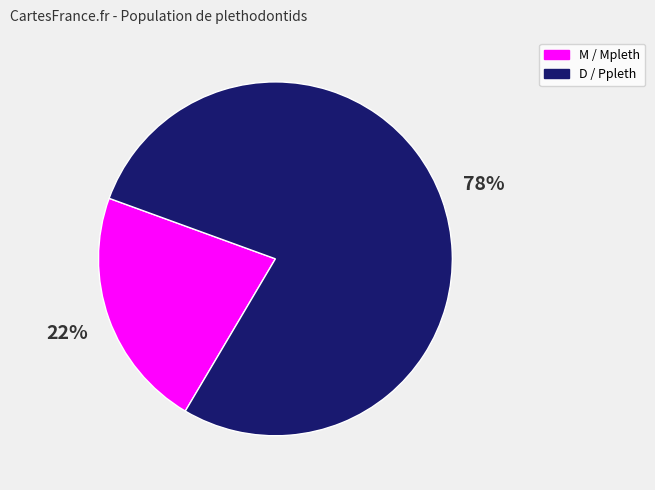

Is there any slice that represents more than half of the pie?

Yes